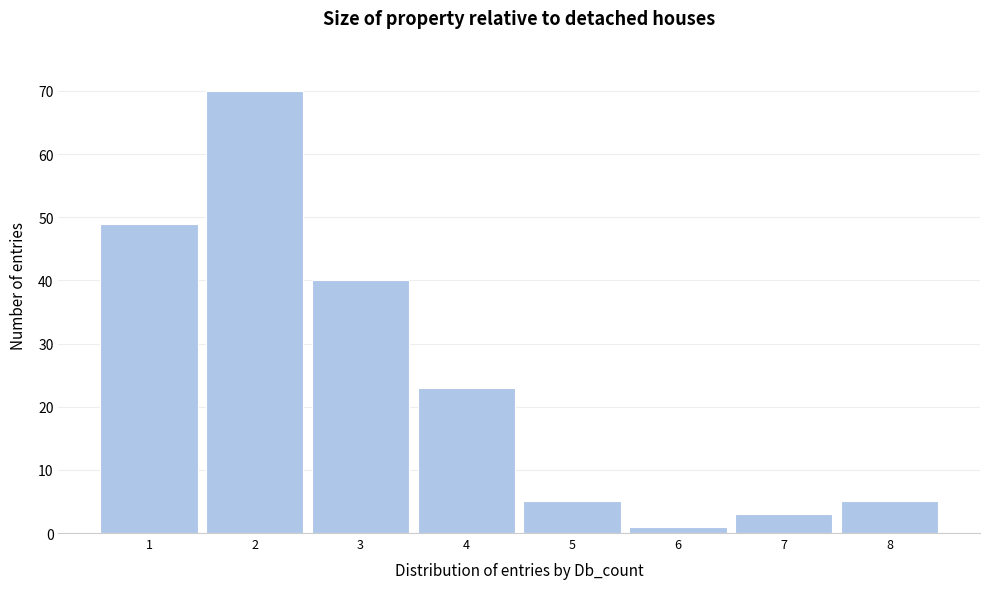

Reading left to right, transcribe all the data shown in this chart.

49	70	40	23	5	1	3	5